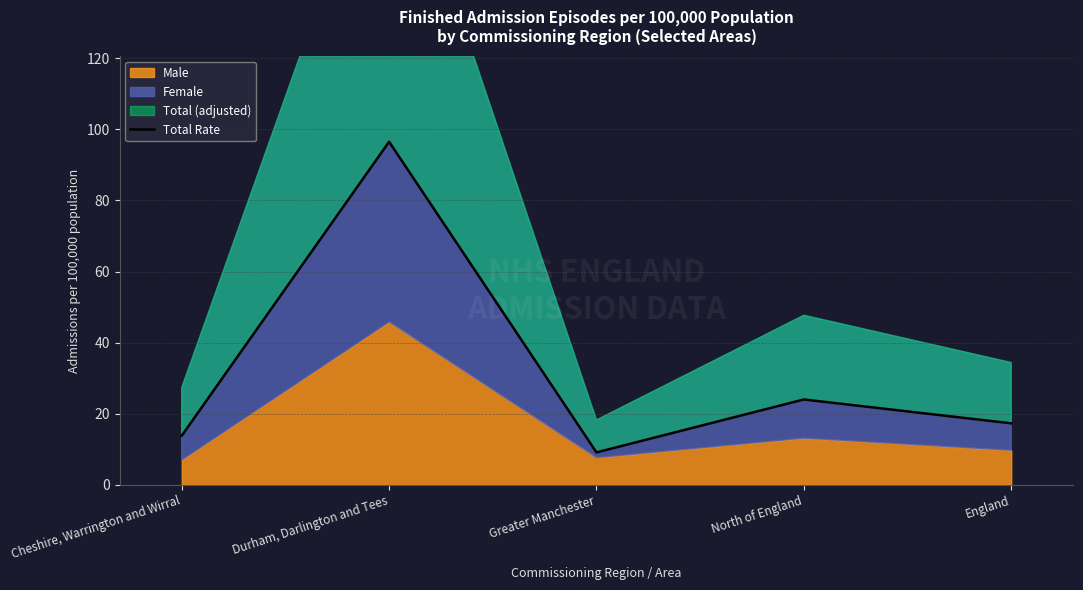

Reading left to right, transcribe all the data shown in this chart.

Cheshire, Warrington and Wirral=13.8	Durham, Darlington and Tees=96.5	Greater Manchester=9.1	North of England=24.0	England=17.3